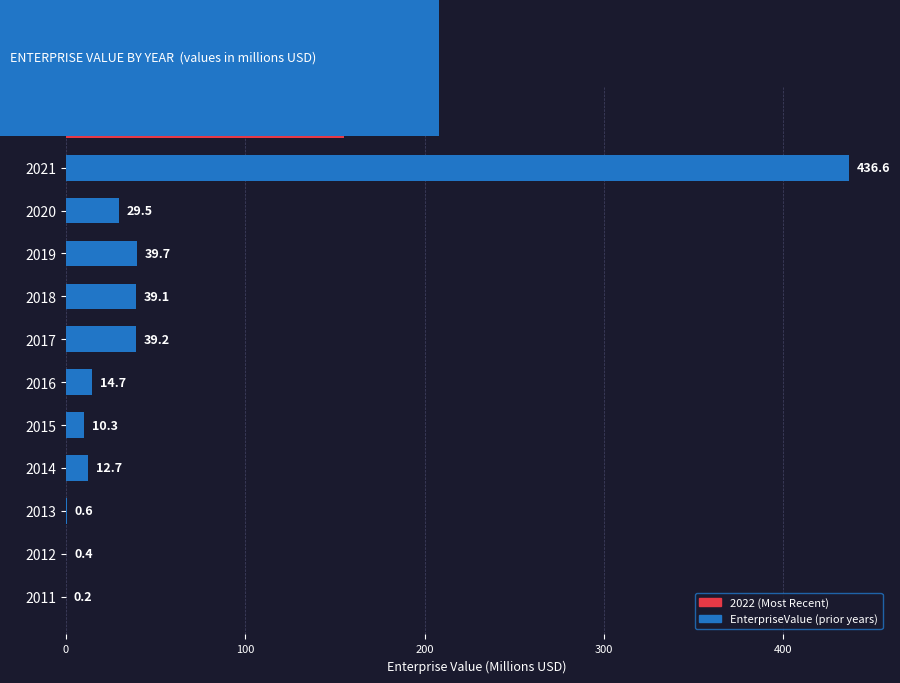

Reading top to bottom, transcribe all the data shown in this chart.

2022=154.9	2021=436.6	2020=29.5	2019=39.7	2018=39.1	2017=39.2	2016=14.7	2015=10.3	2014=12.7	2013=0.6	2012=0.4	2011=0.2